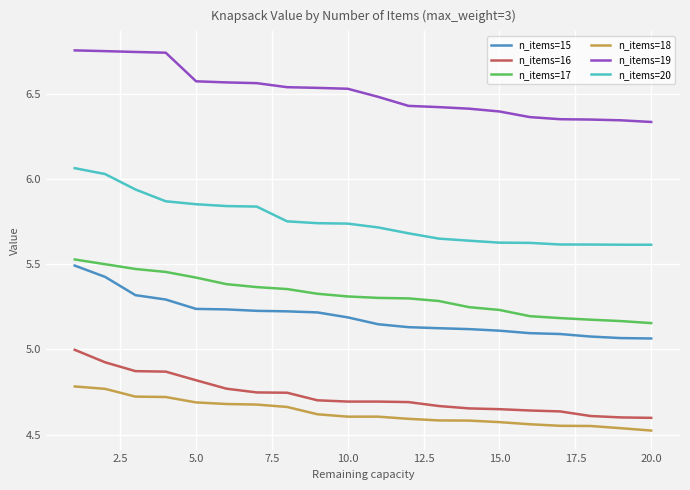

True or false: n_items=20 and n_items=17 intersect in this chart.

False